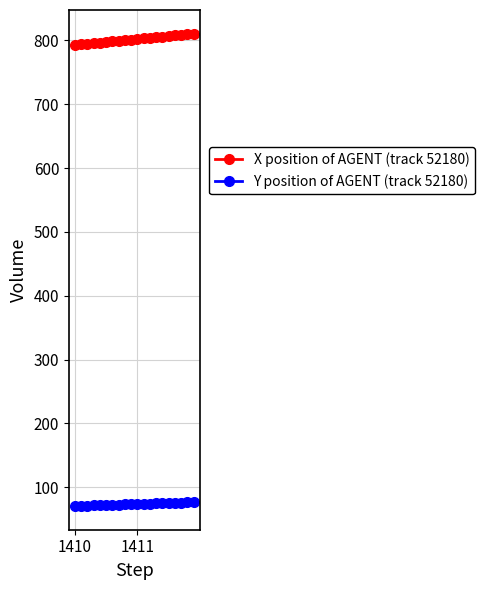

At how many categories does at least one series exceed 169?

20